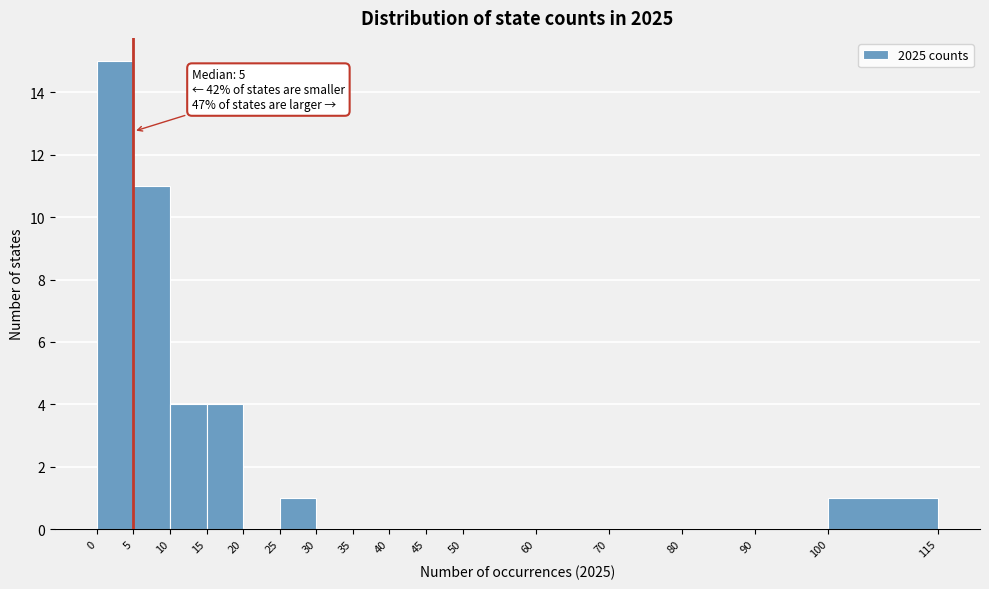

Which range on the x-axis has the tallest bar?

0 to 5